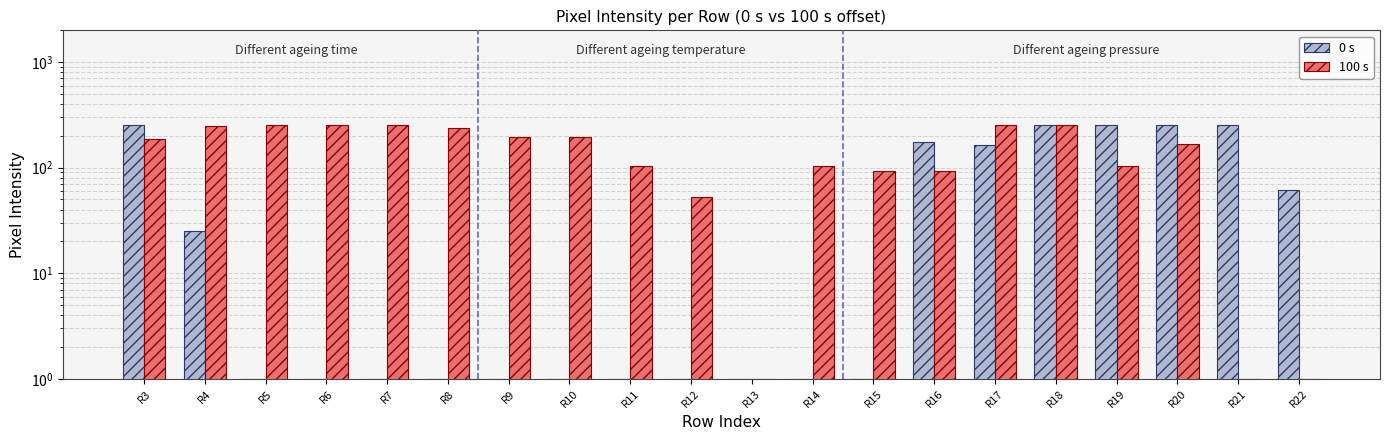

What is the average value of the 0 s series?

85